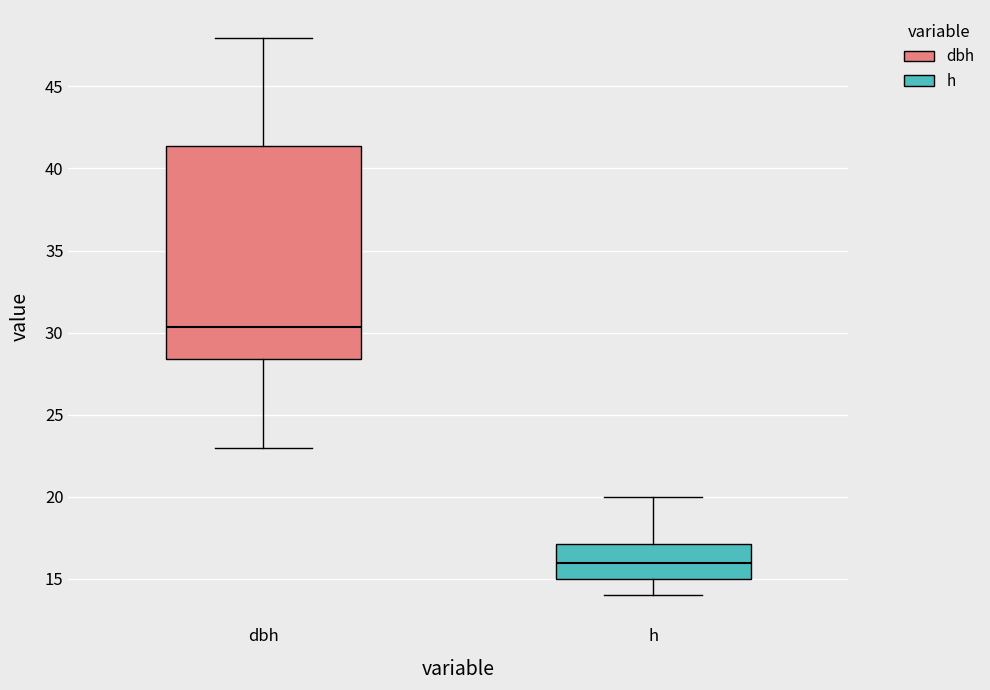

Reading left to right, read every box against the y-axis: the position of its median line, the range the box covers, and the ends of its whiskers. The values are not printed on the chart, so give them approximately, as read against the axis.

dbh: median 30.5, box 28.5 to 41.5, whiskers 23.0 to 48.0
h: median 16.0, box 15.0 to 17.0, whiskers 14.0 to 20.0